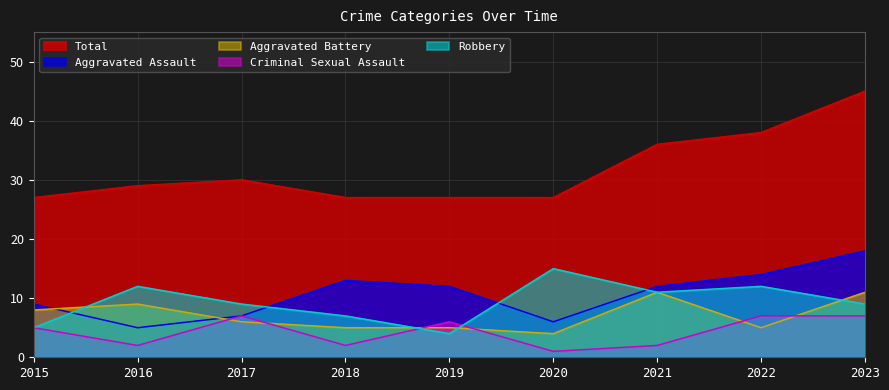

Is the value of Robbery at 2022 greater than the value of Total at 2020?

No